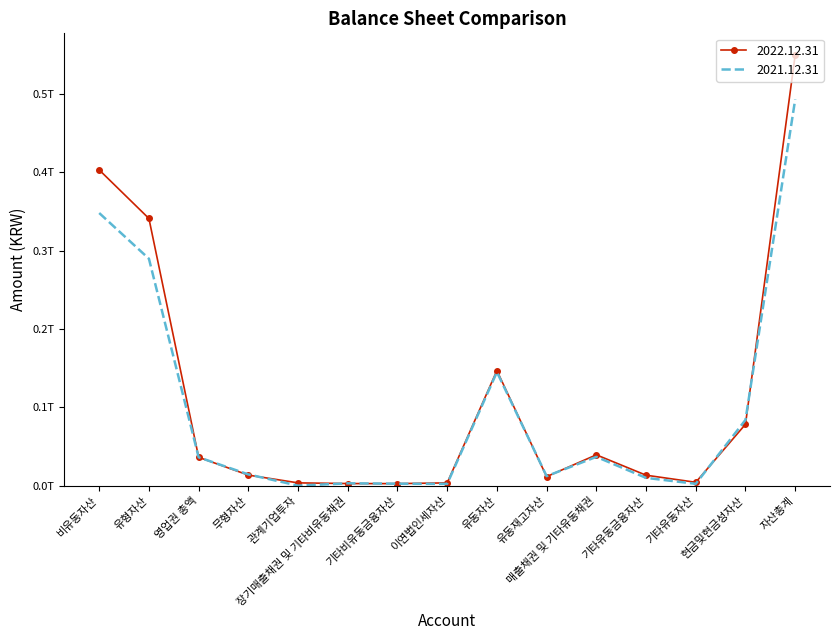

What are all the series names shown in the legend?

2022.12.31, 2021.12.31